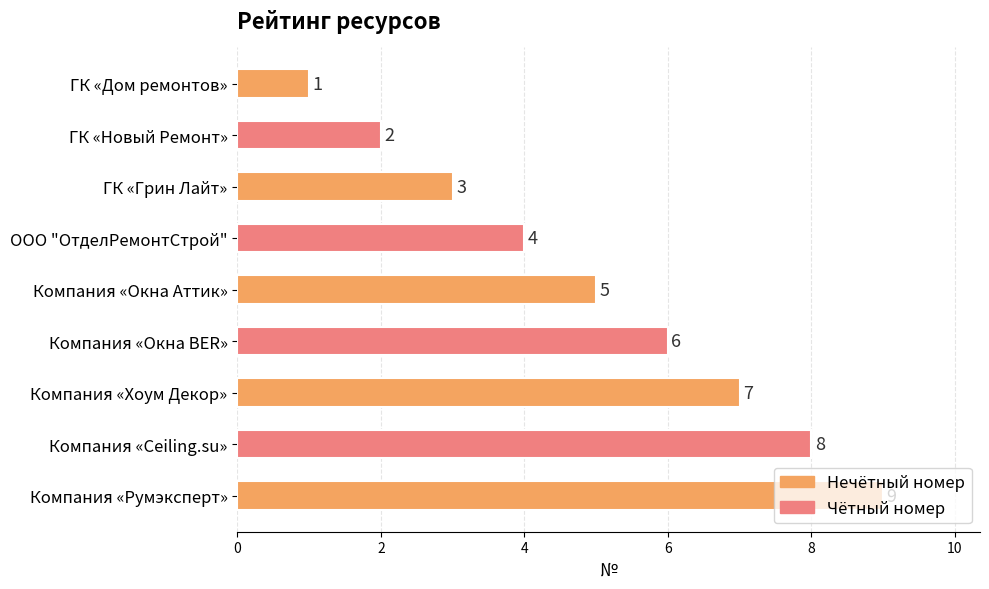

List the labels in order of value, smallest first.

ГК «Дом ремонтов», ГК «Новый Ремонт», ГК «Грин Лайт», ООО "ОтделРемонтСтрой", Компания «Окна Аттик», Компания «Окна BER», Компания «Хоум Декор», Компания «Ceiling.su», Компания «Румэксперт»